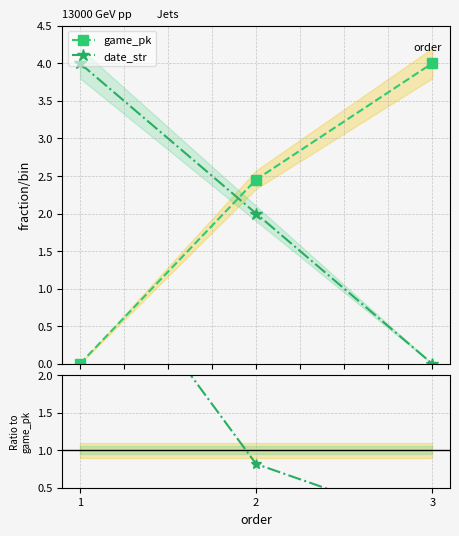

Is the value of date_str / game_pk at 1 greater than the value of game_pk at 1?

Yes